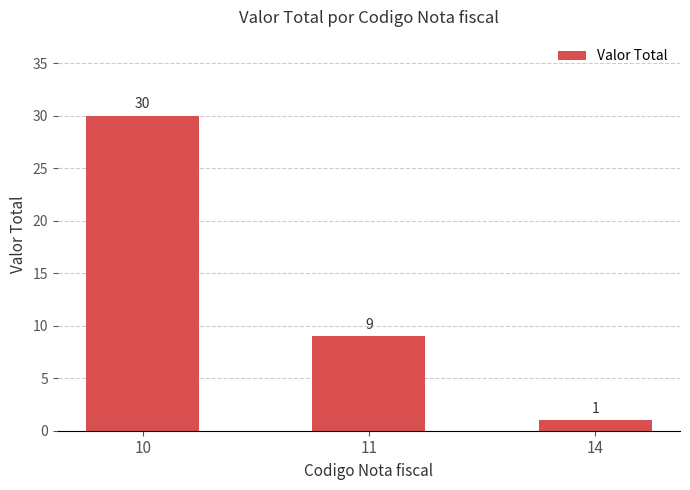

What is the maximum value shown in the chart?

30